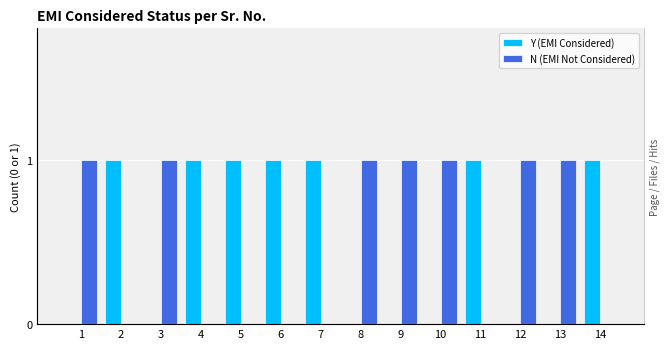

What is the maximum value shown in the chart?

1